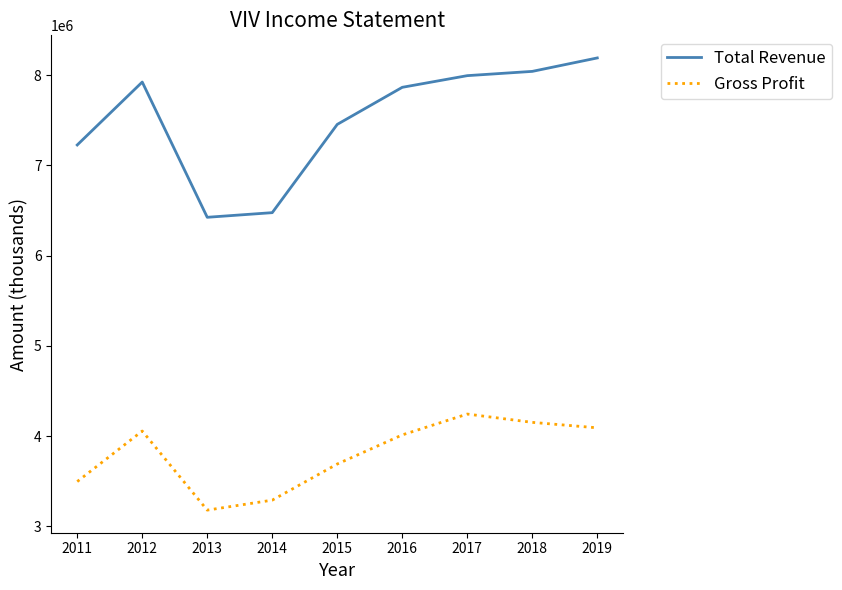

True or false: Gross Profit has a value of 3289300 at 2014.

True